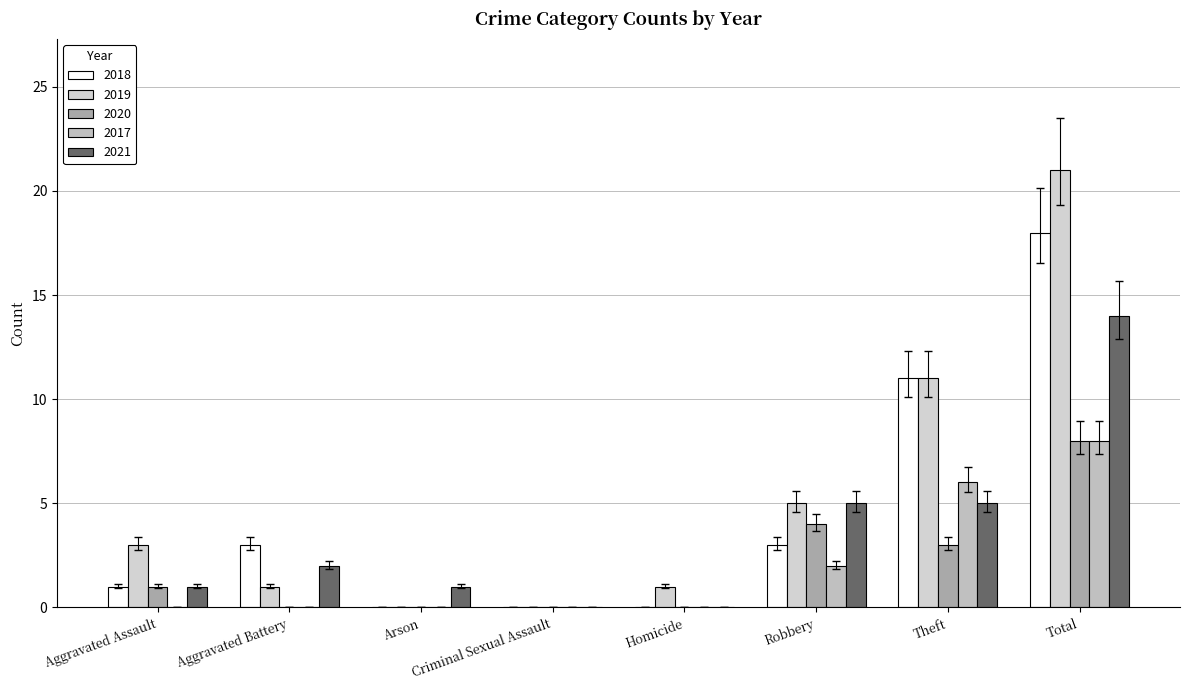

How many categories are shown in the chart?

8